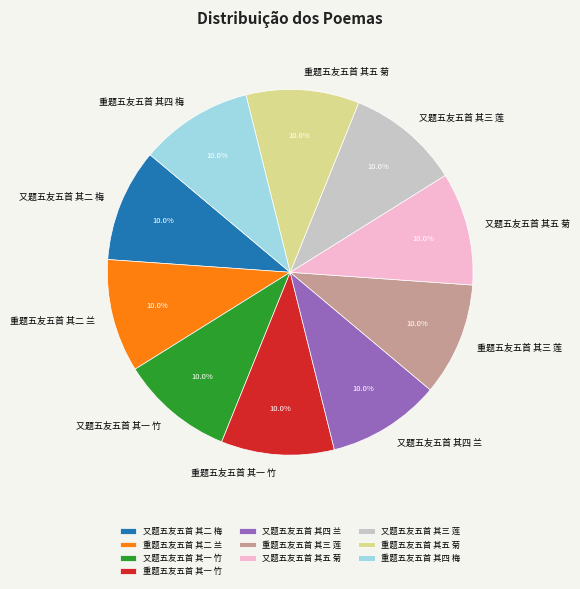

How many segments does this pie chart have?

10